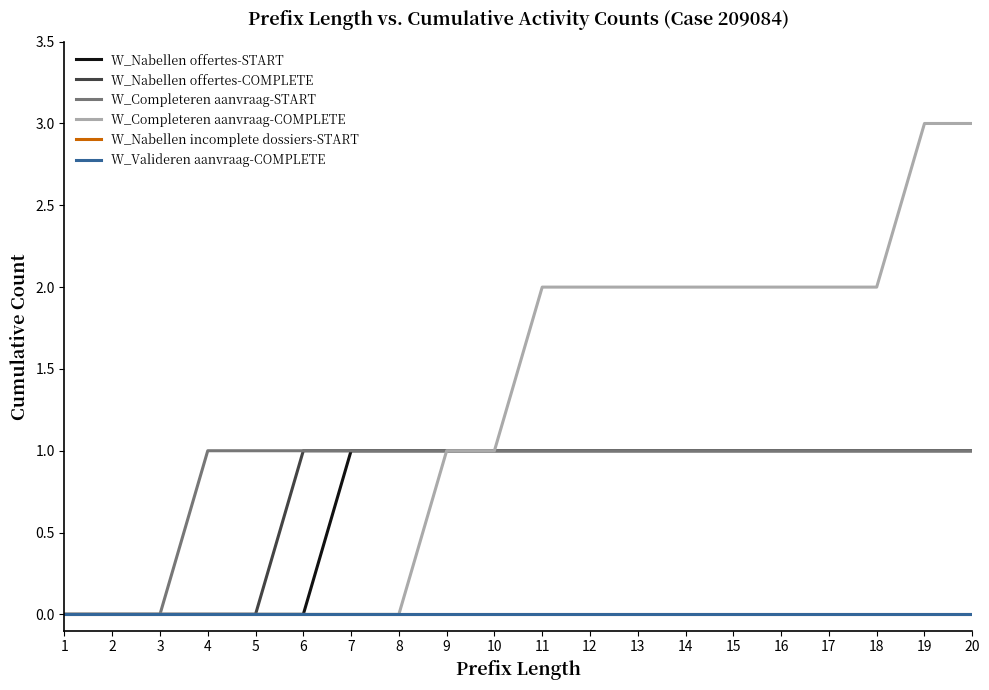

Does the chart display data point markers on the line(s)?

No